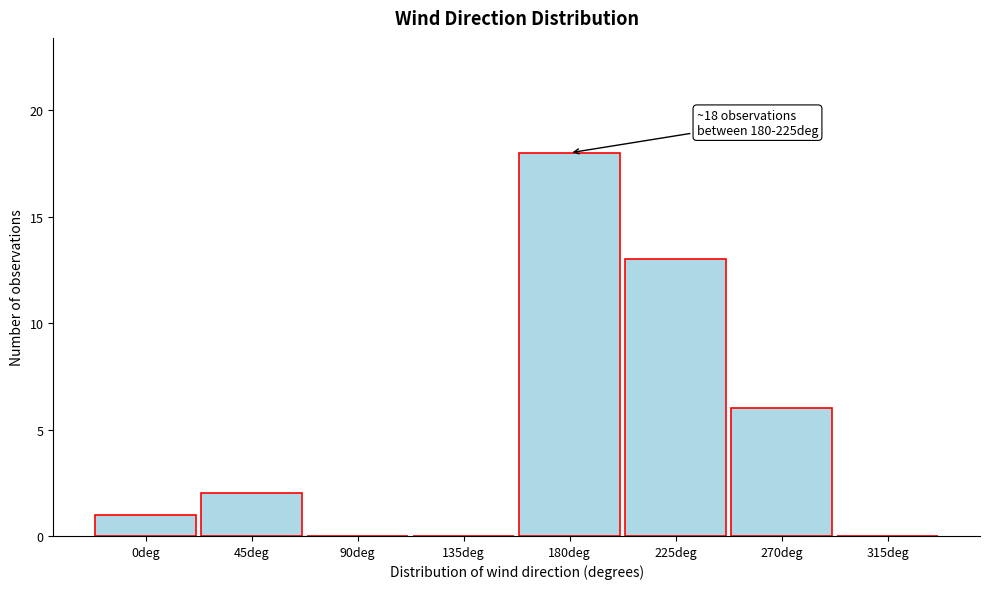

Reading left to right, what are all the values shown in this chart?

0deg=1	45deg=2	90deg=0	135deg=0	180deg=18	225deg=13	270deg=6	315deg=0